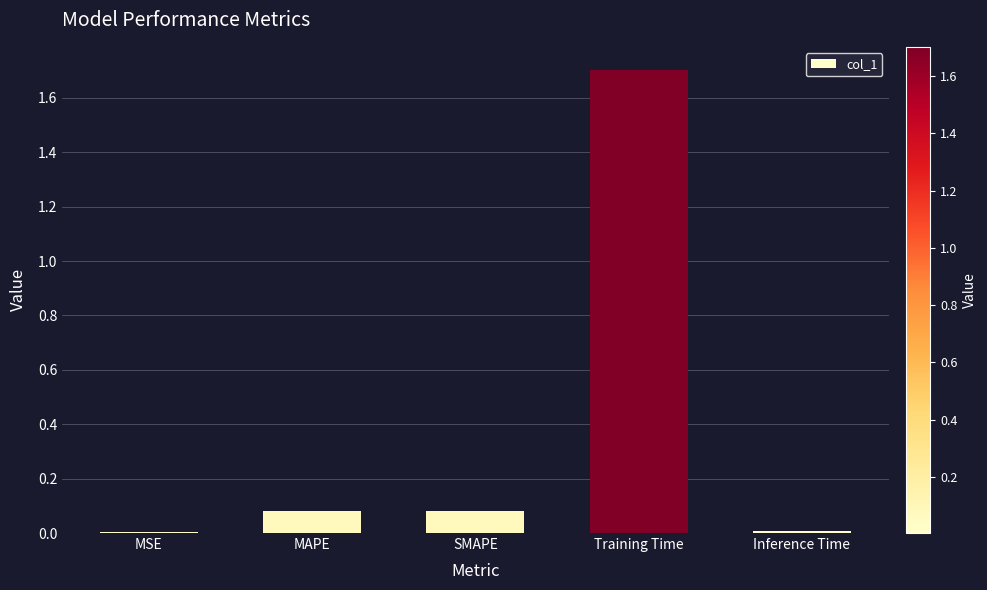

Is it true that the value at Training Time is 1.7?

True